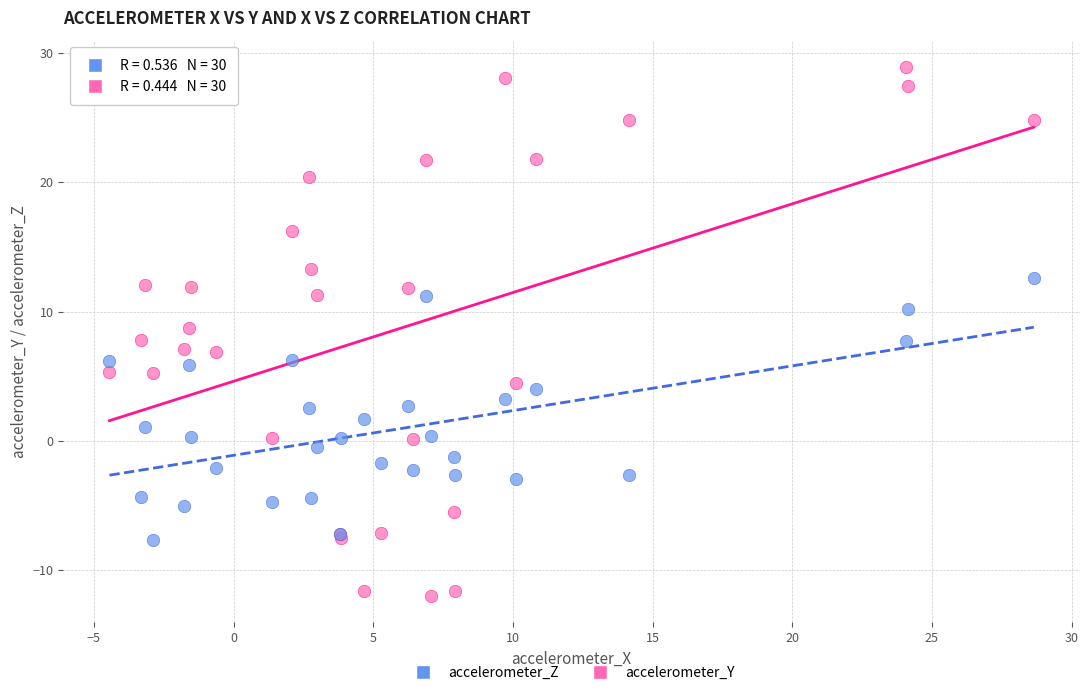

What are all the series names shown in the legend?

accelerometer_Z, accelerometer_Y